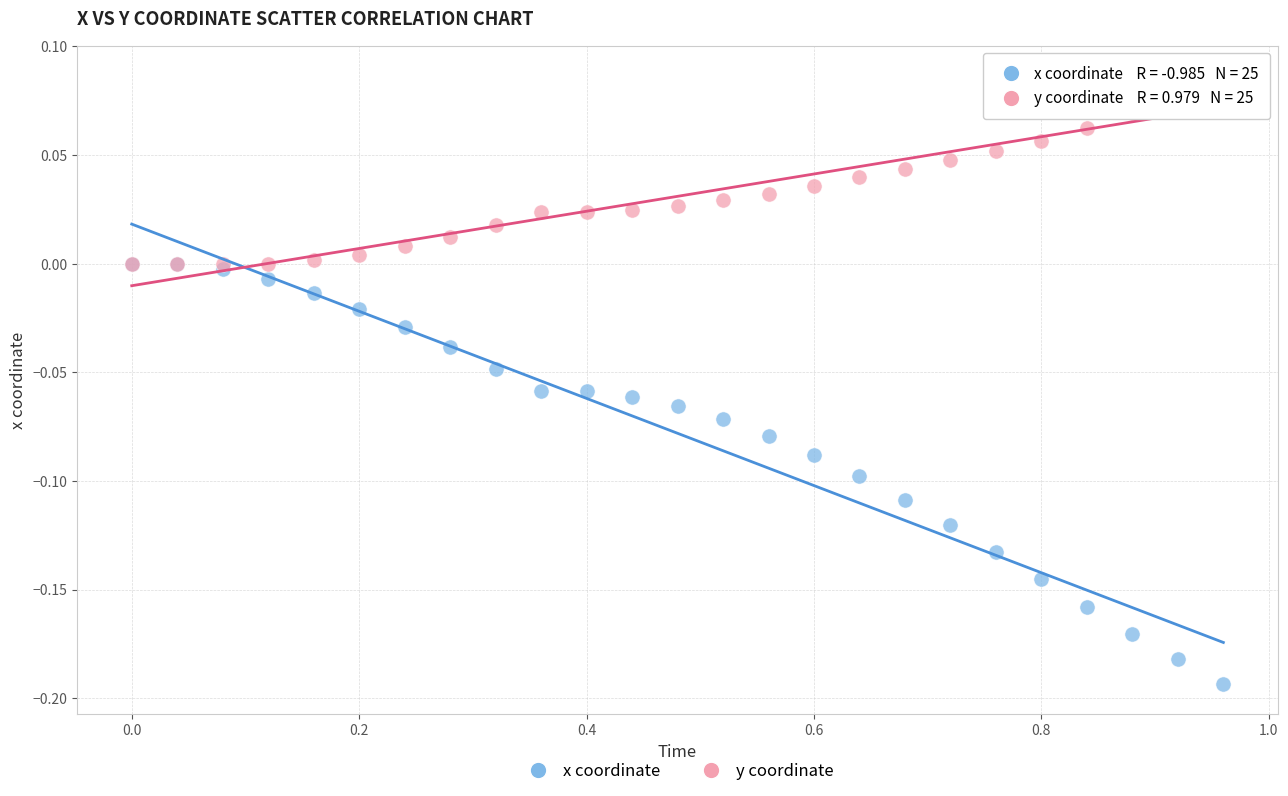

Which series contains the highest Y value?

y coordinate